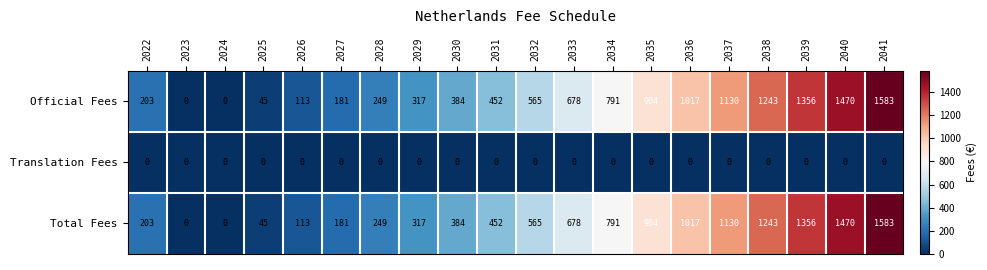

What is the spread (max minus min) of values at 2037?

1130